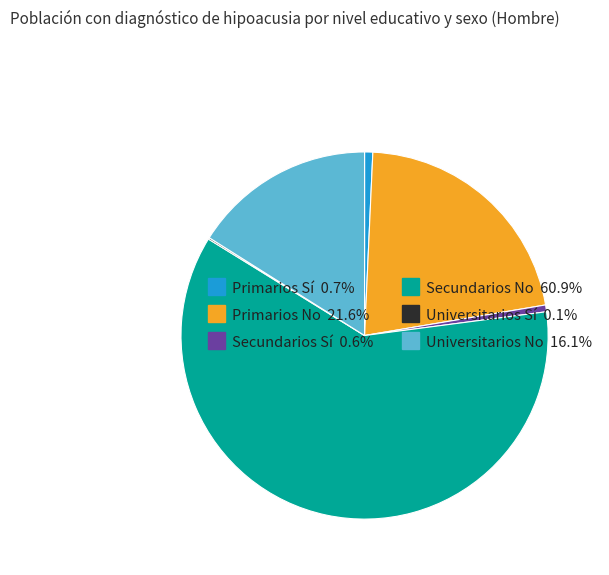

Does any single category account for the majority?

Yes